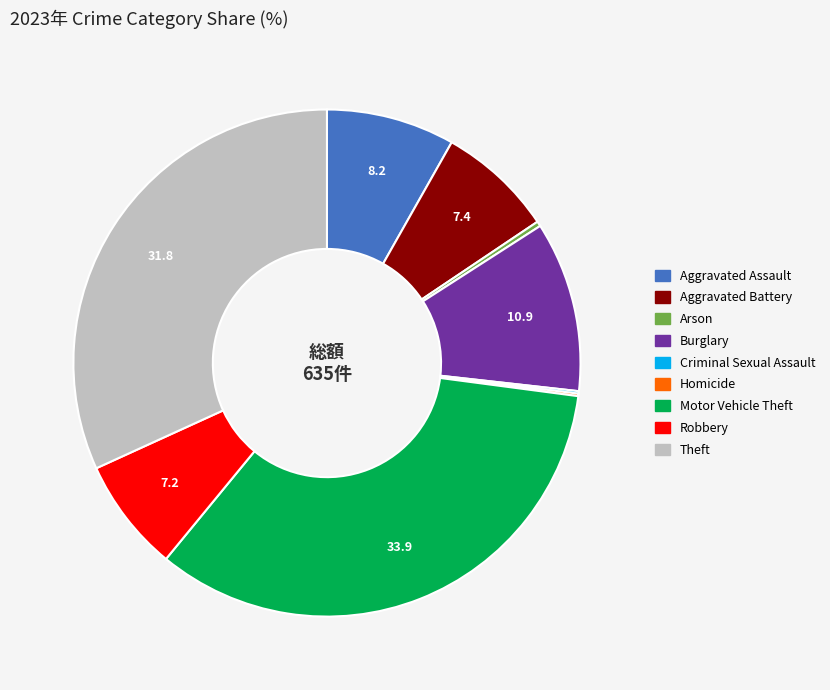

Does Burglary account for over 50% of the chart?

No